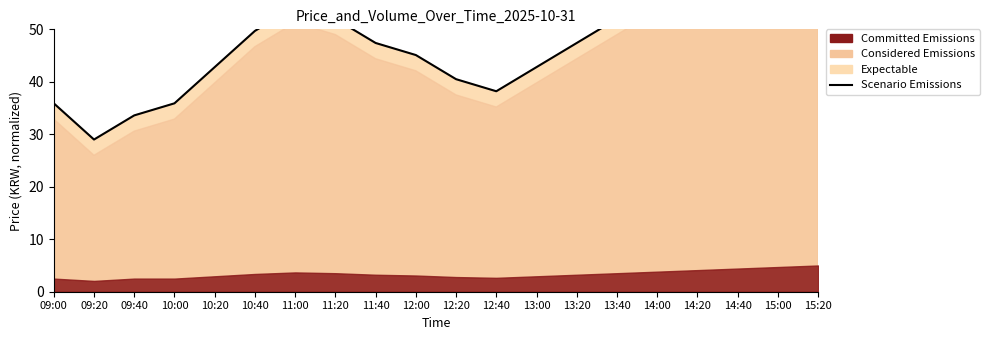

The value at 12:20 is 72.7. True or false?

False